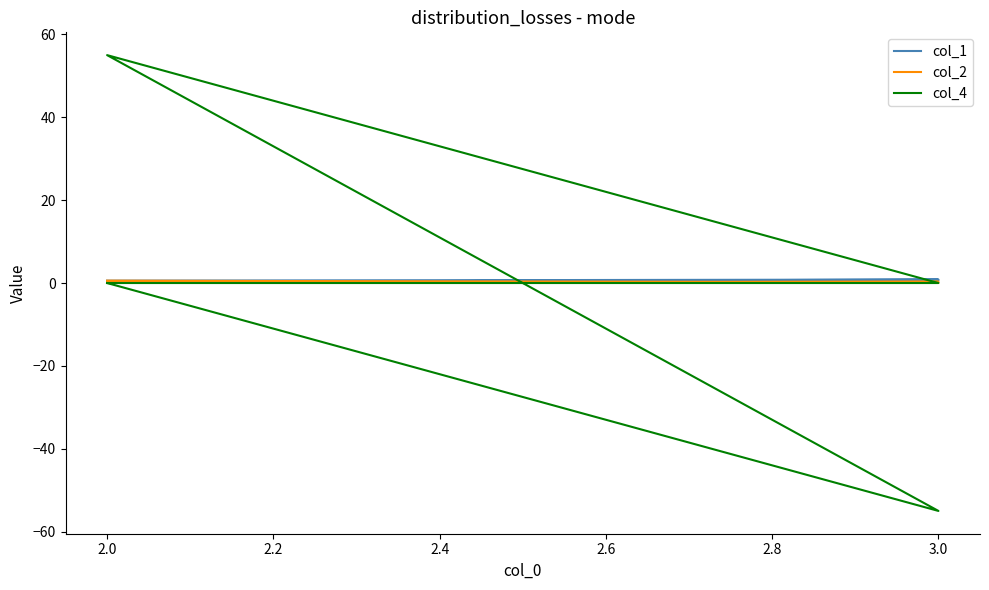

Does the chart have visible grid lines?

No